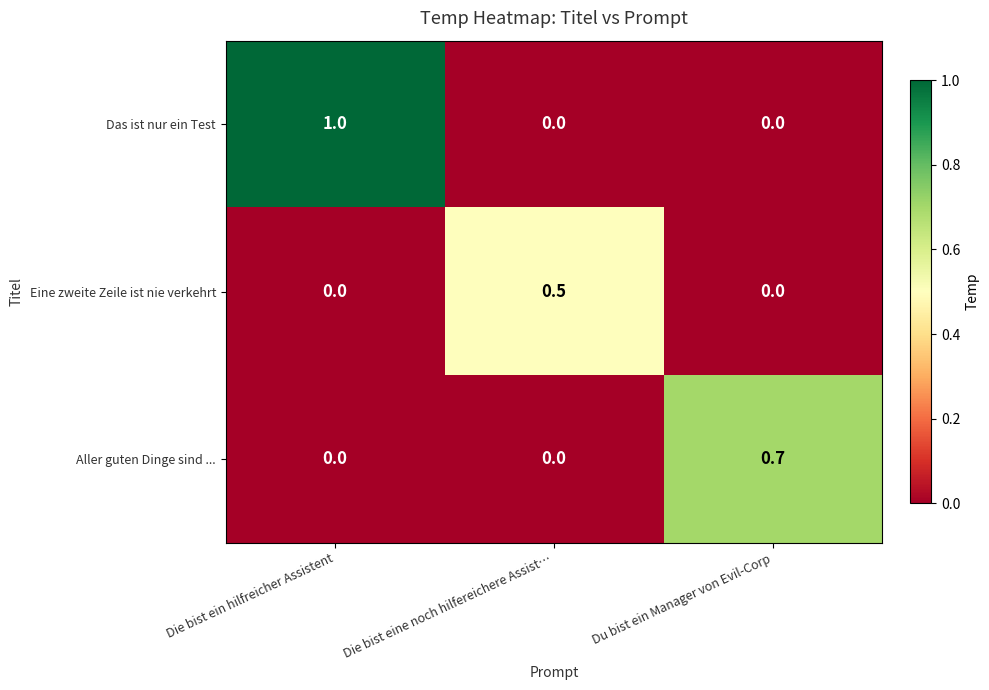

List the series in order of their peak value, highest first.

Das ist nur ein Test, Aller guten Dinge sind ..., Eine zweite Zeile ist nie verkehrt